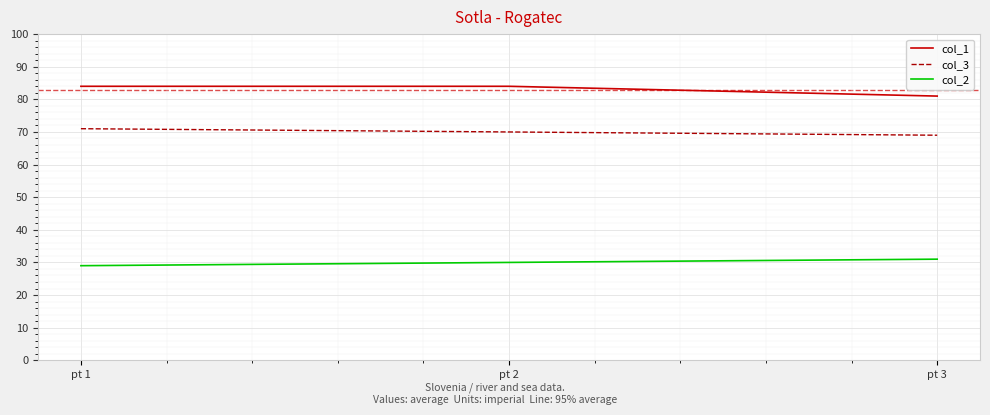

Where does the col_3 series first go above 70?

pt 1